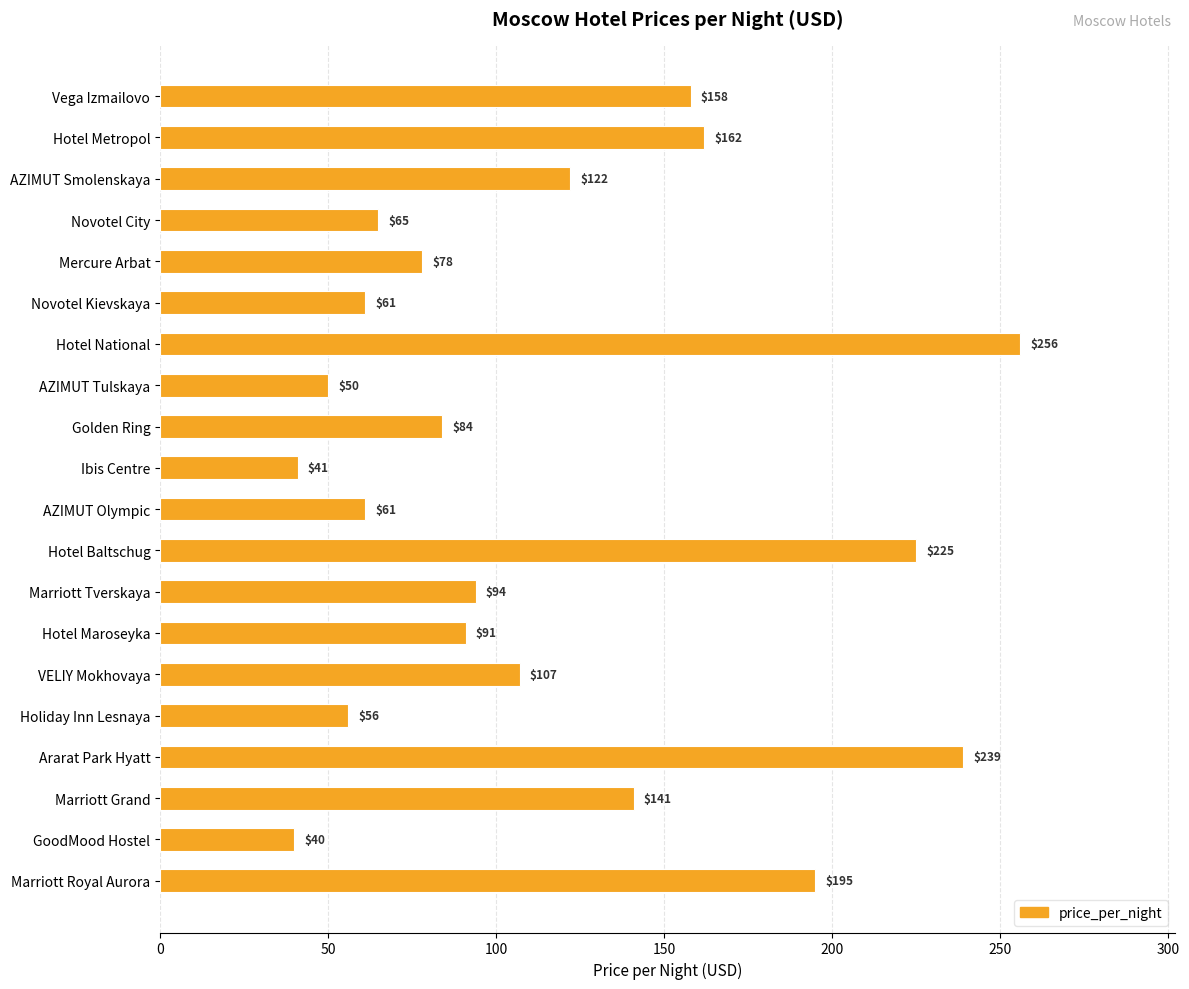

What is the maximum value shown in the chart?

256